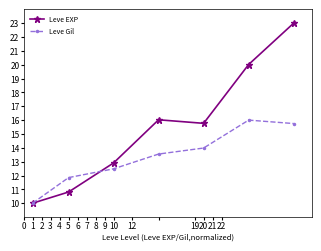

How many values in the Leve Gil series are below 13?

3